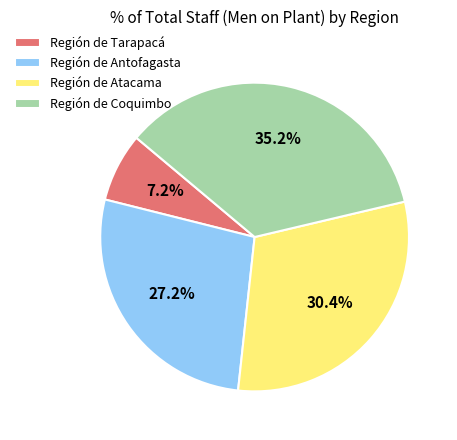

What is the total percentage of Región de Tarapacá and Región de Coquimbo?

42.4%